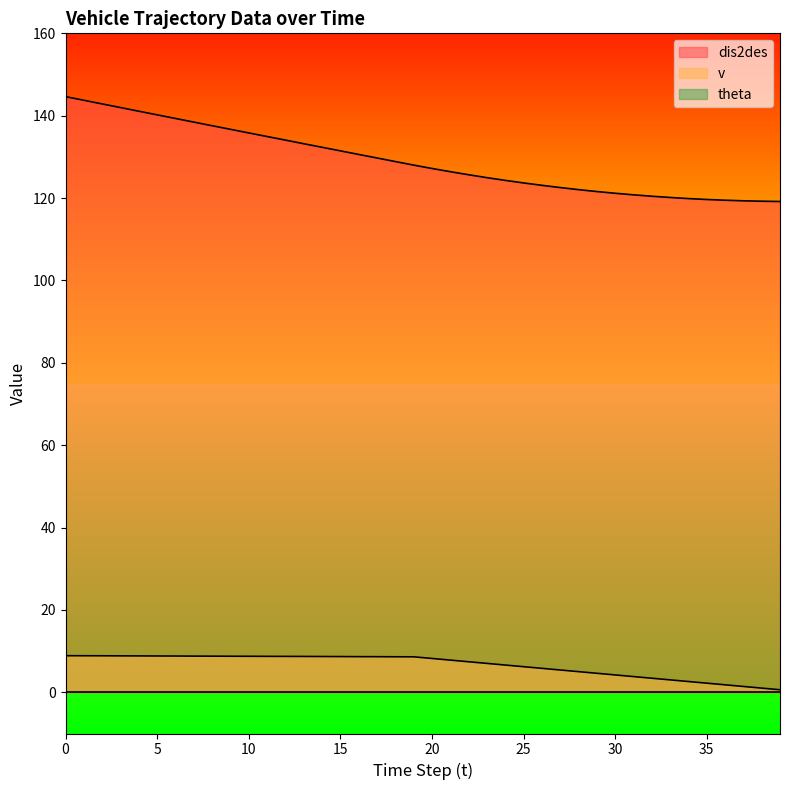

Between 39 and 38, which is larger?

38